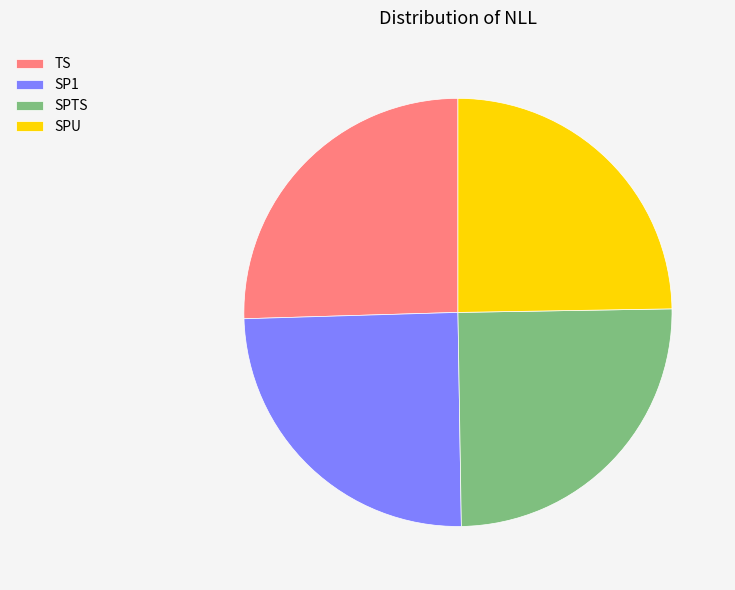

Does SPTS represent more than half of the total?

No